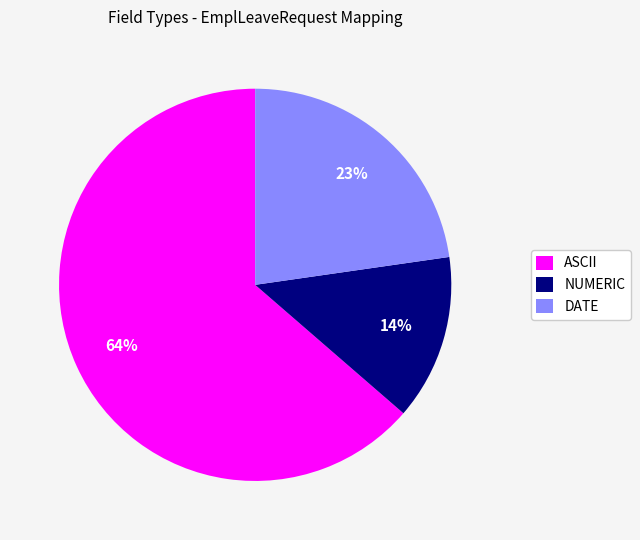

To the nearest percent, what is the difference between the DATE and NUMERIC slice percentages?

9%